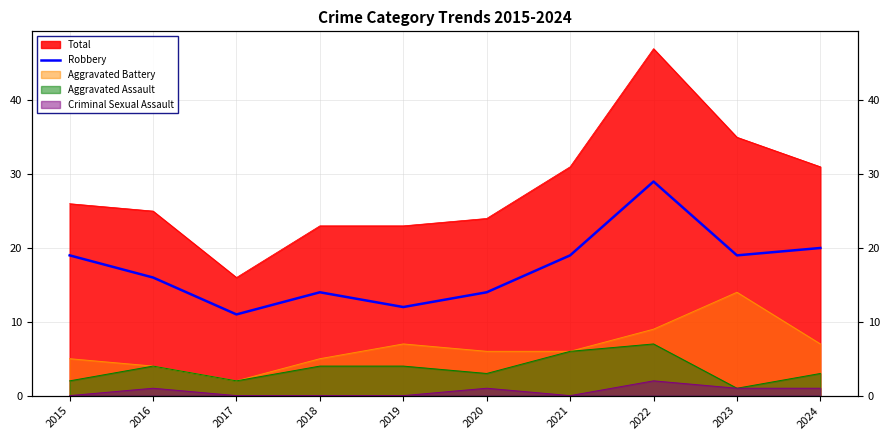

How many interior local peaks (higher than both neighbors) does the data have?

2